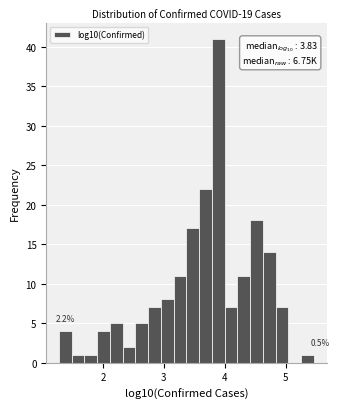

Read against the x-axis, roughly where is the centre of the tallest bar?

3.9